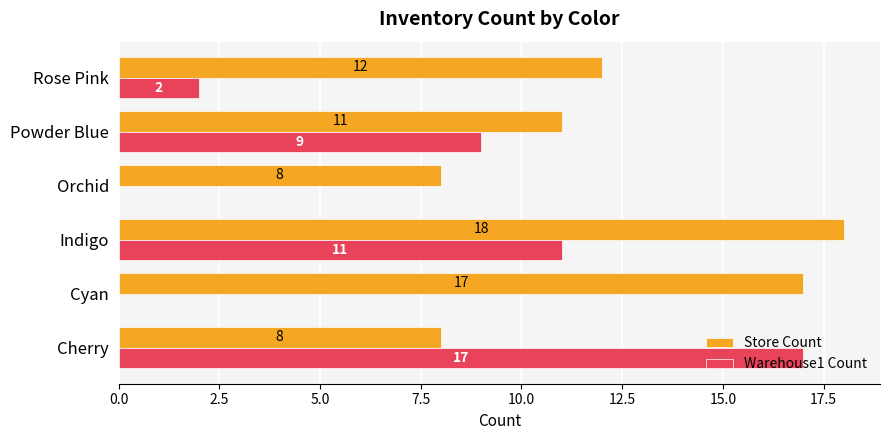

Is it true that Store Count equals 17 at Cyan?

True